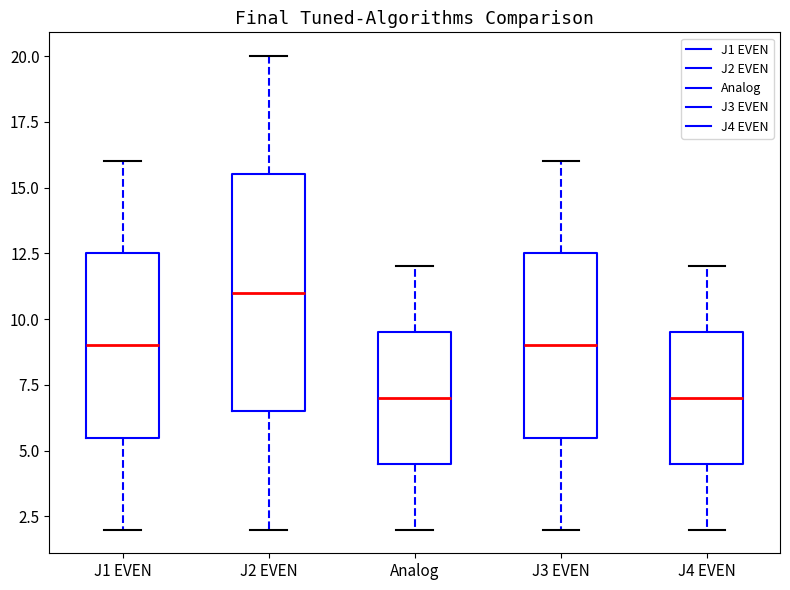

Which box is the tallest, from its lower edge to its upper edge?

J2 EVEN